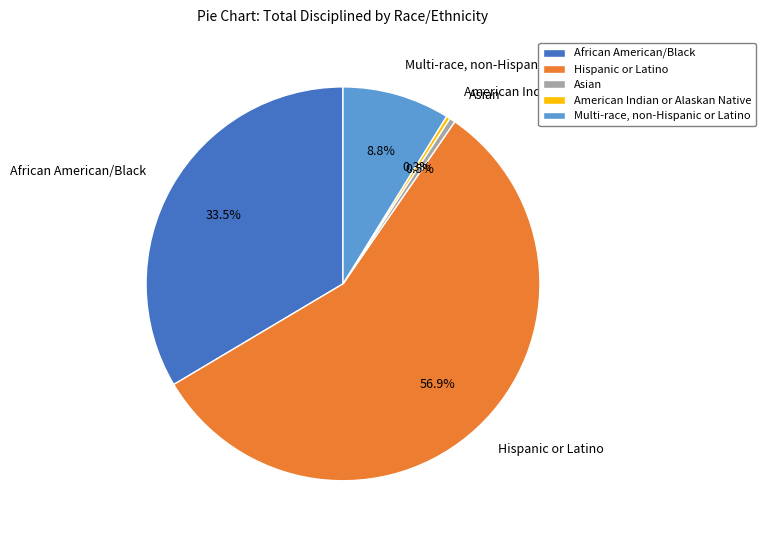

Which has a higher value, Hispanic or Latino or American Indian or Alaskan Native?

Hispanic or Latino